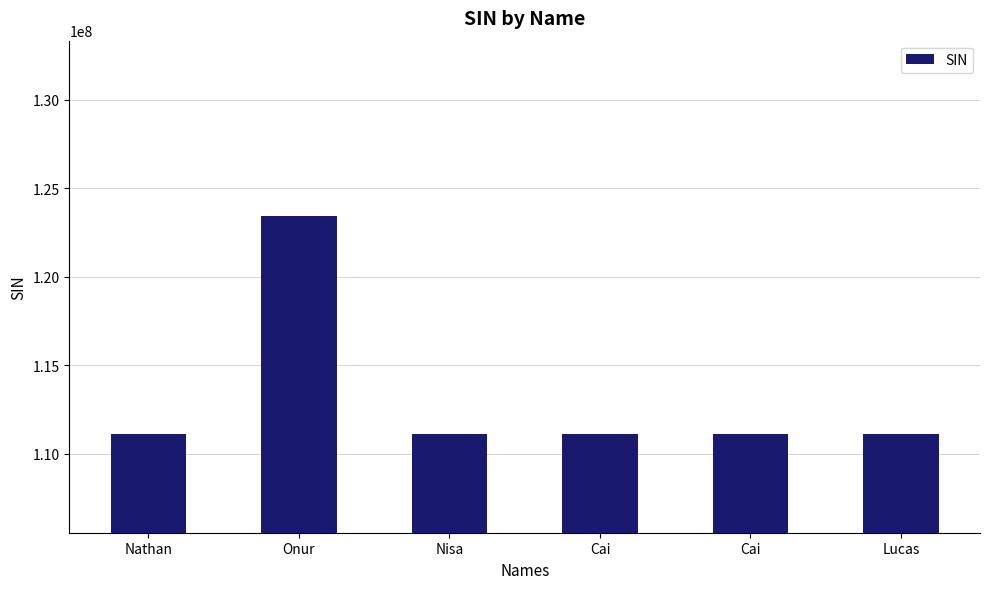

Does the chart contain any negative values?

No